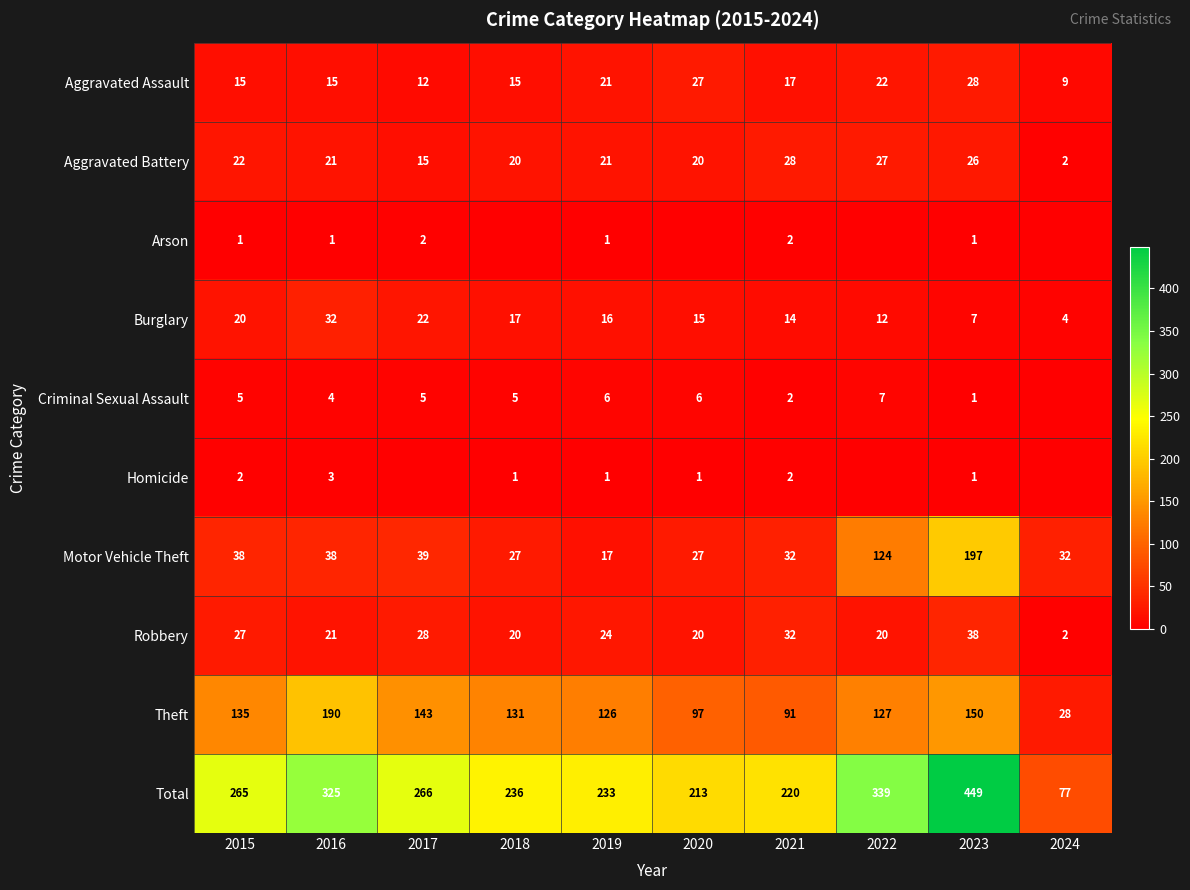

Which category has the highest value across all series?

2023